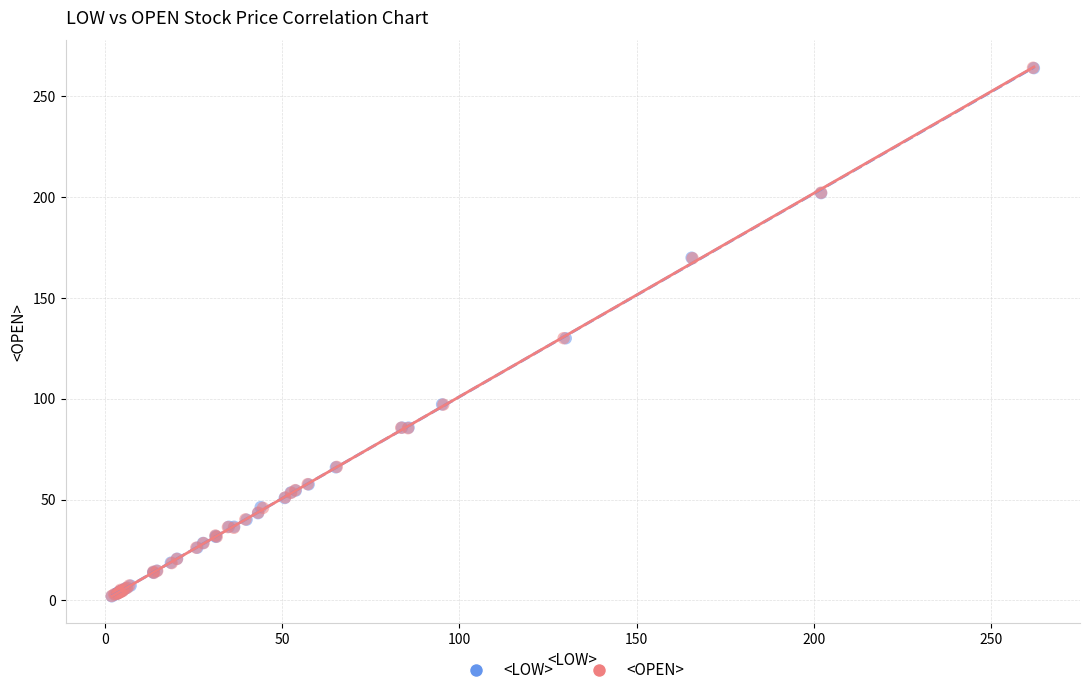

Which series has the largest Y range (max minus min)?

<OPEN>